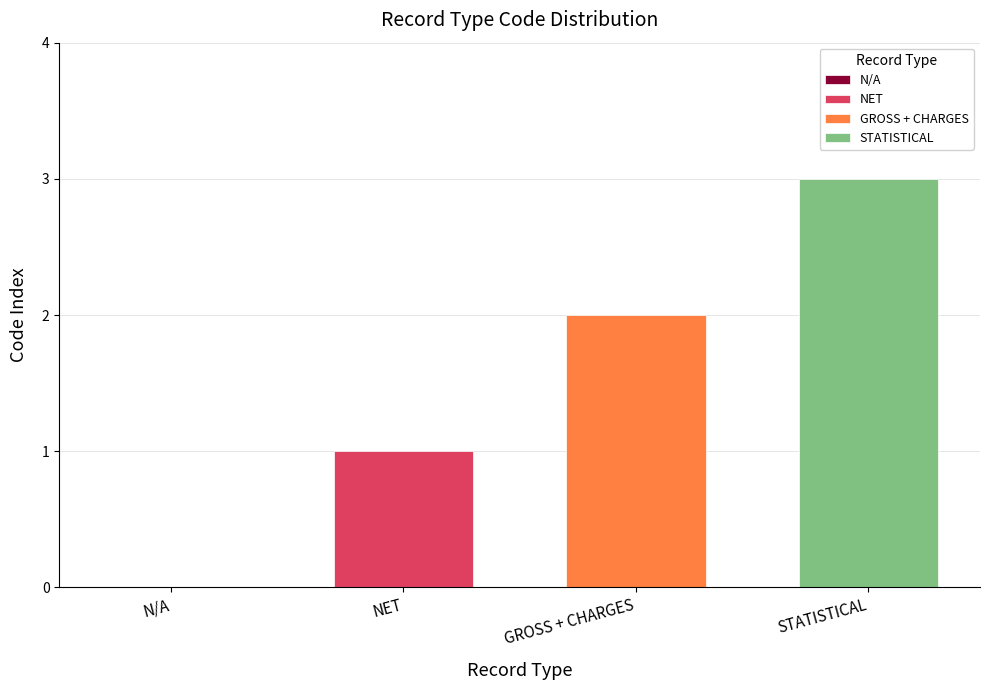

List the series in order of their overall mean, highest first.

STATISTICAL, GROSS + CHARGES, NET